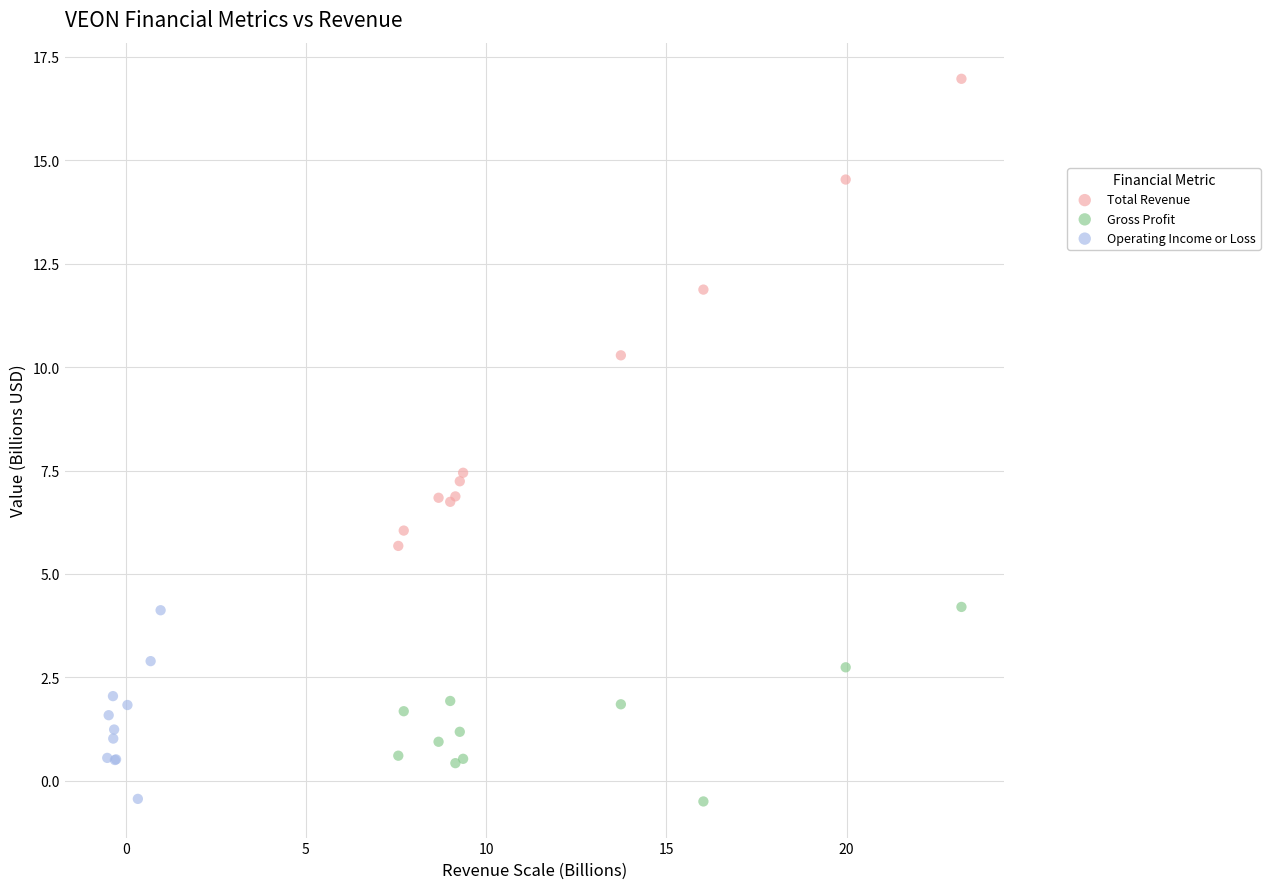

Which series reaches the maximum Y coordinate?

Total Revenue